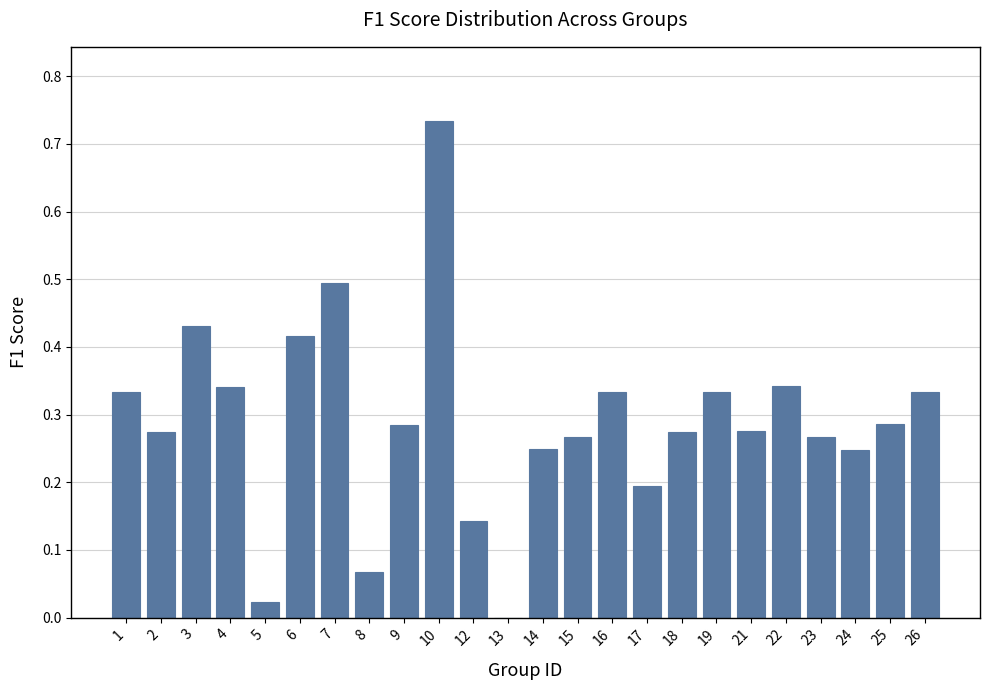

What is the sum of the values at 1 and 10?

1.1